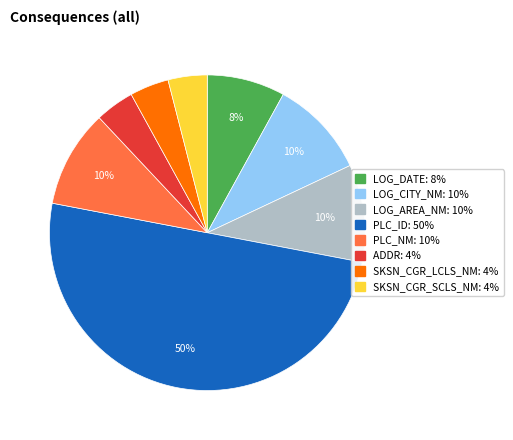

Does SKSN_CGR_LCLS_NM account for over 50% of the chart?

No